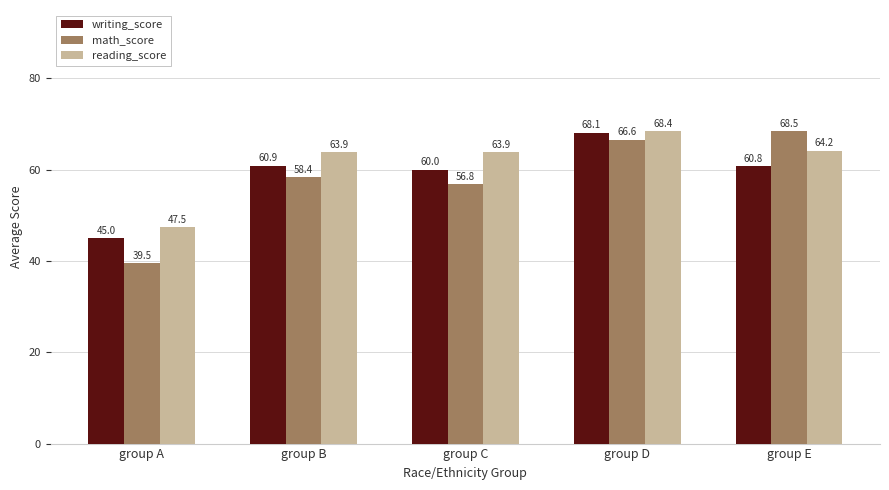

Which category has the lowest value across all series?

group A